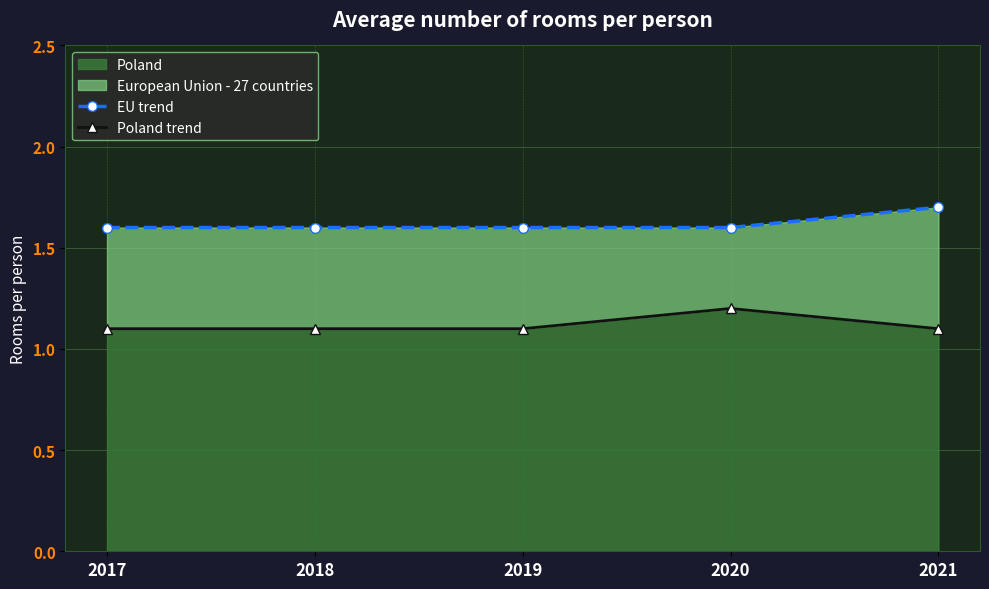

What is the minimum value for Poland?

1.1